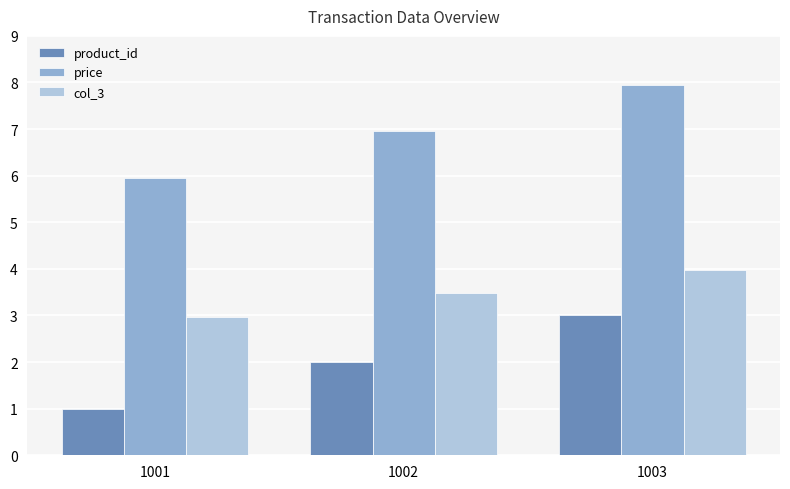

What are all the series names shown in the legend?

product_id, price, col_3